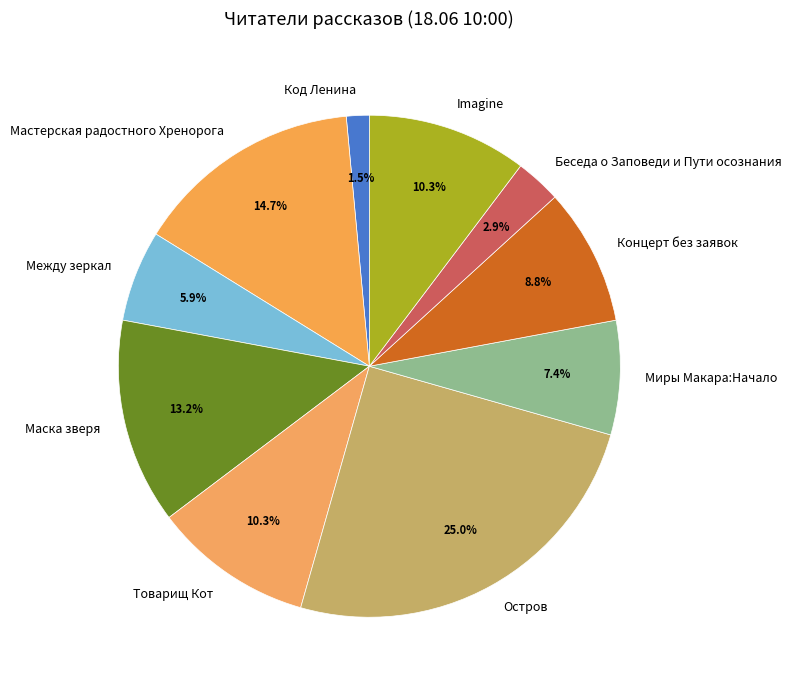

The Imagine slice represents 22% of the pie. True or false?

False